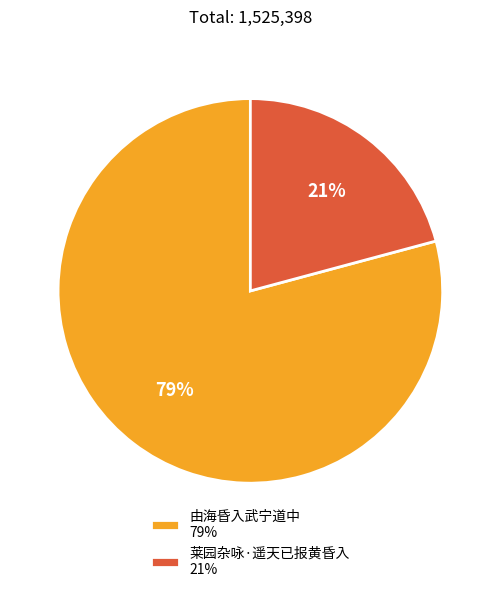

True or false: 由海昏入武宁道中 accounts for 79% of the total.

True